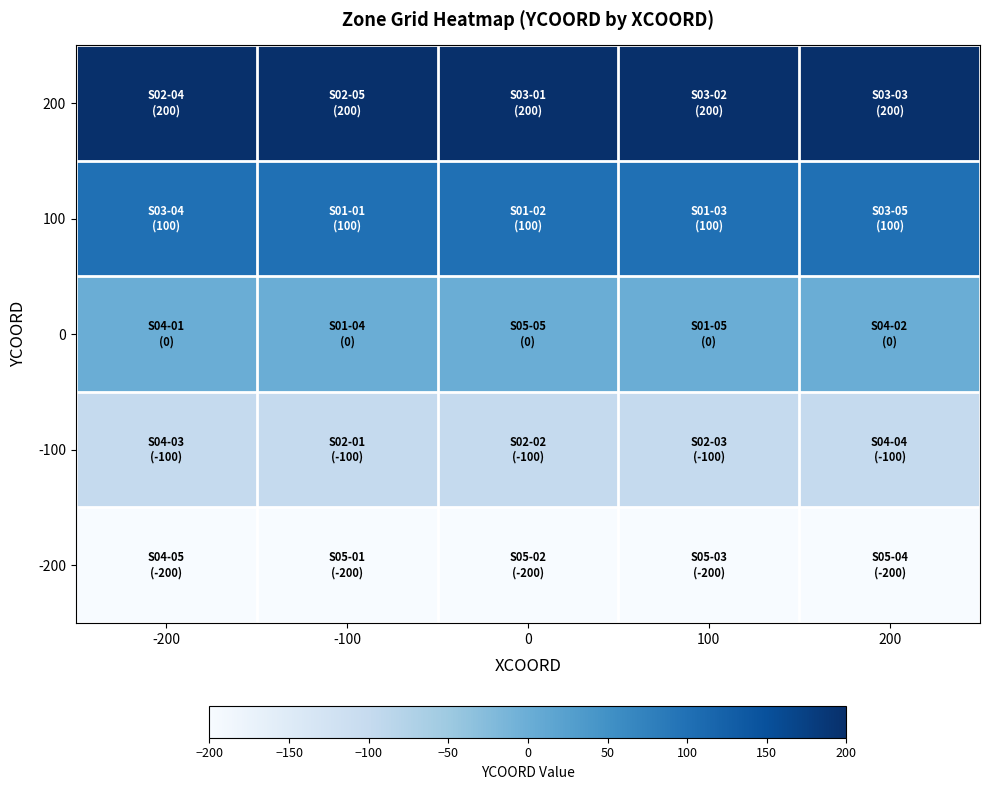

Between -200 and 200, which is larger?

-200